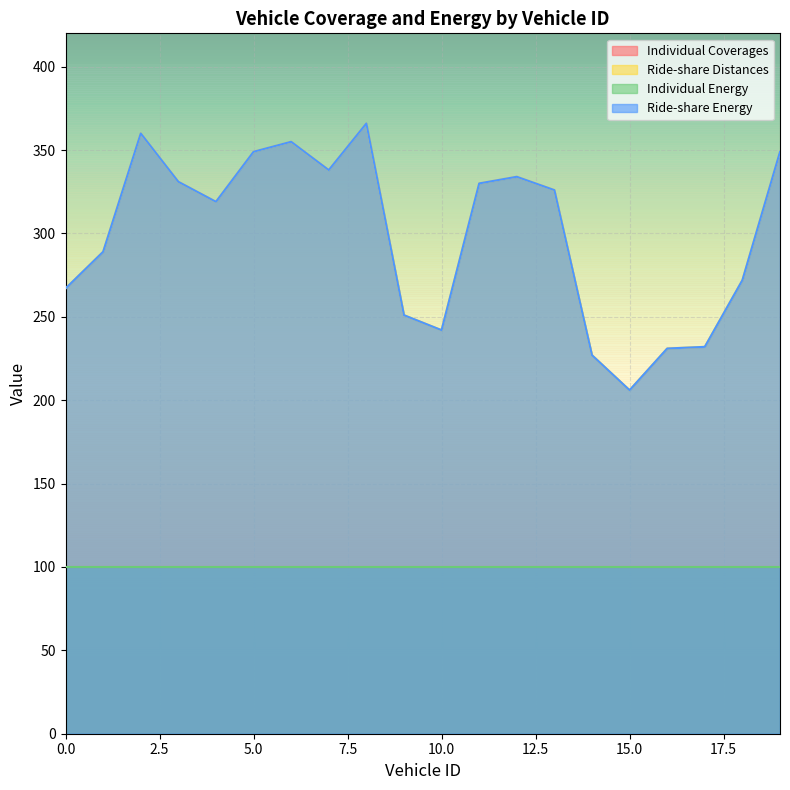

True or false: Ride-share Distances and Ride-share Energy cross at least once.

False